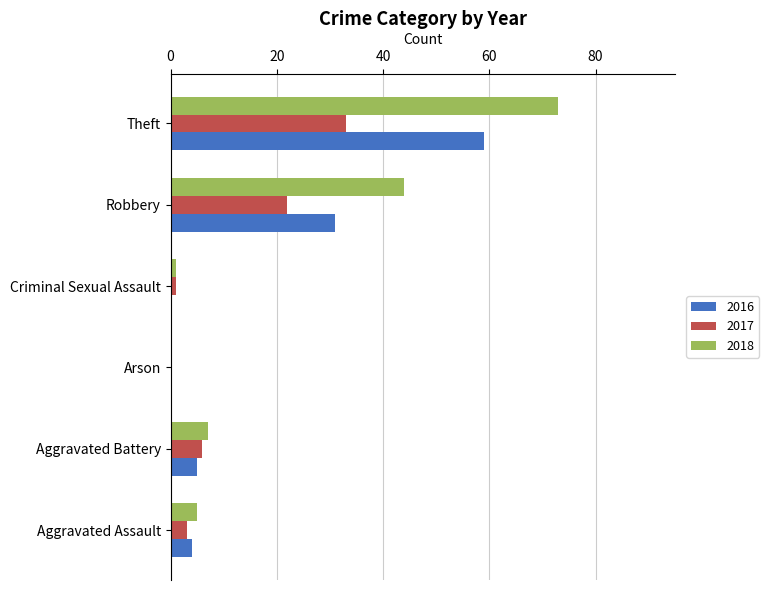

What is the highest value of the 2016 series?

59